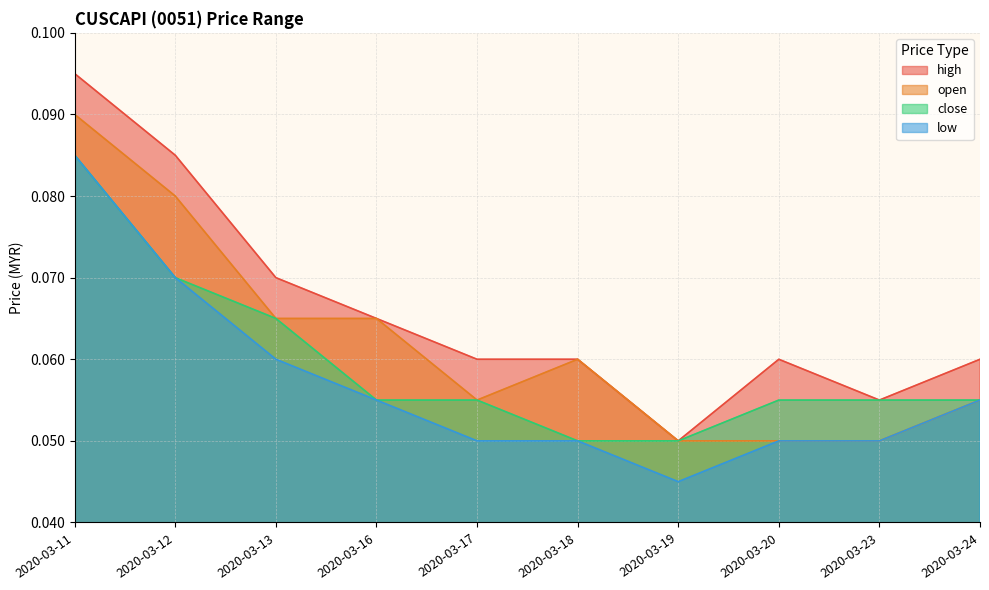

True or false: high has a value of 0.0 at 2020-03-23.

False